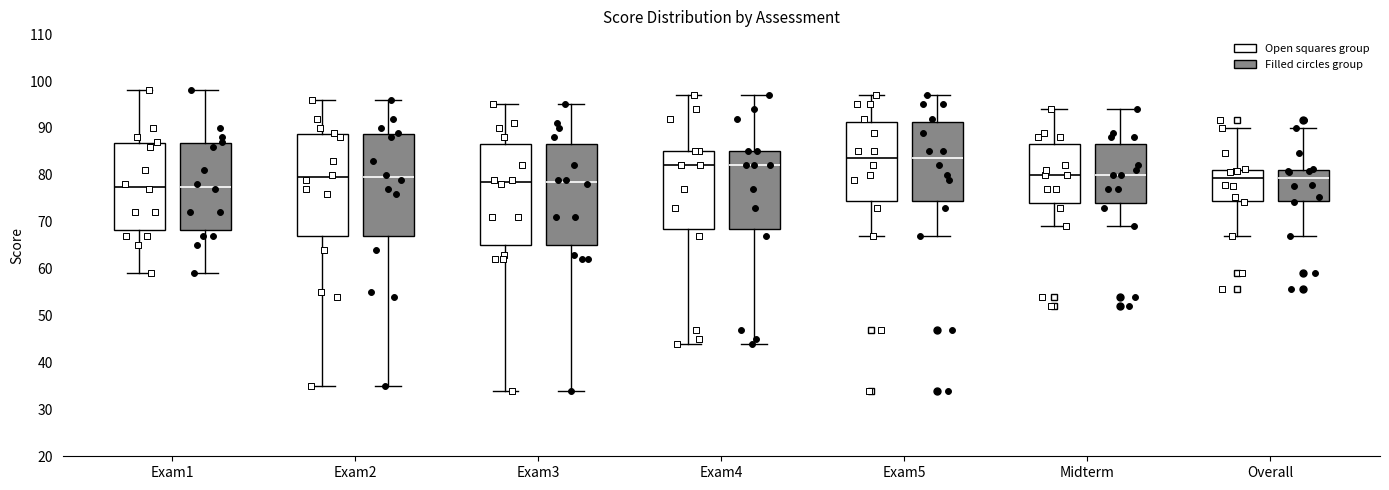

Where does the median line of the box for Exam5 (Open squares group) sit on the y-axis? The values are not printed on the chart, so give them approximately, as read against the axis.

84